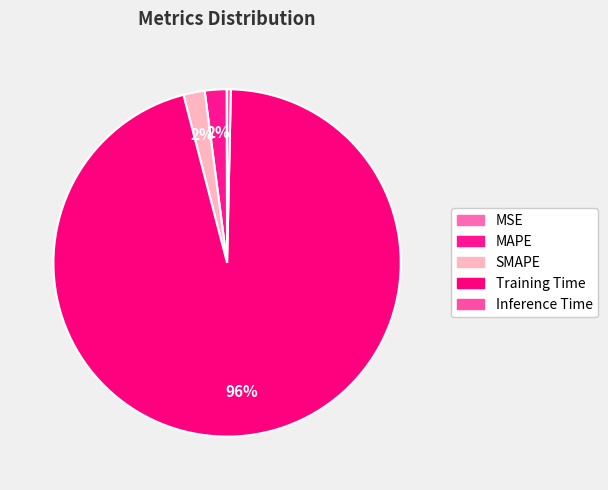

What is the largest slice in the pie chart?

Training Time